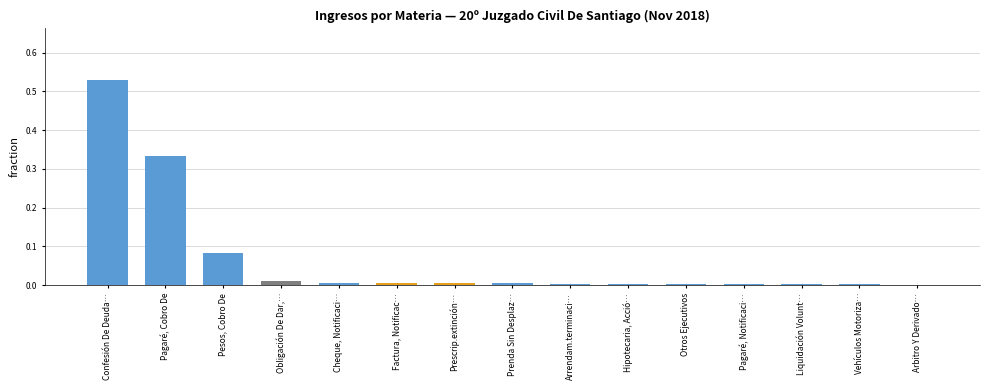

The value at Prescrip.extinción… is 0.0. True or false?

True